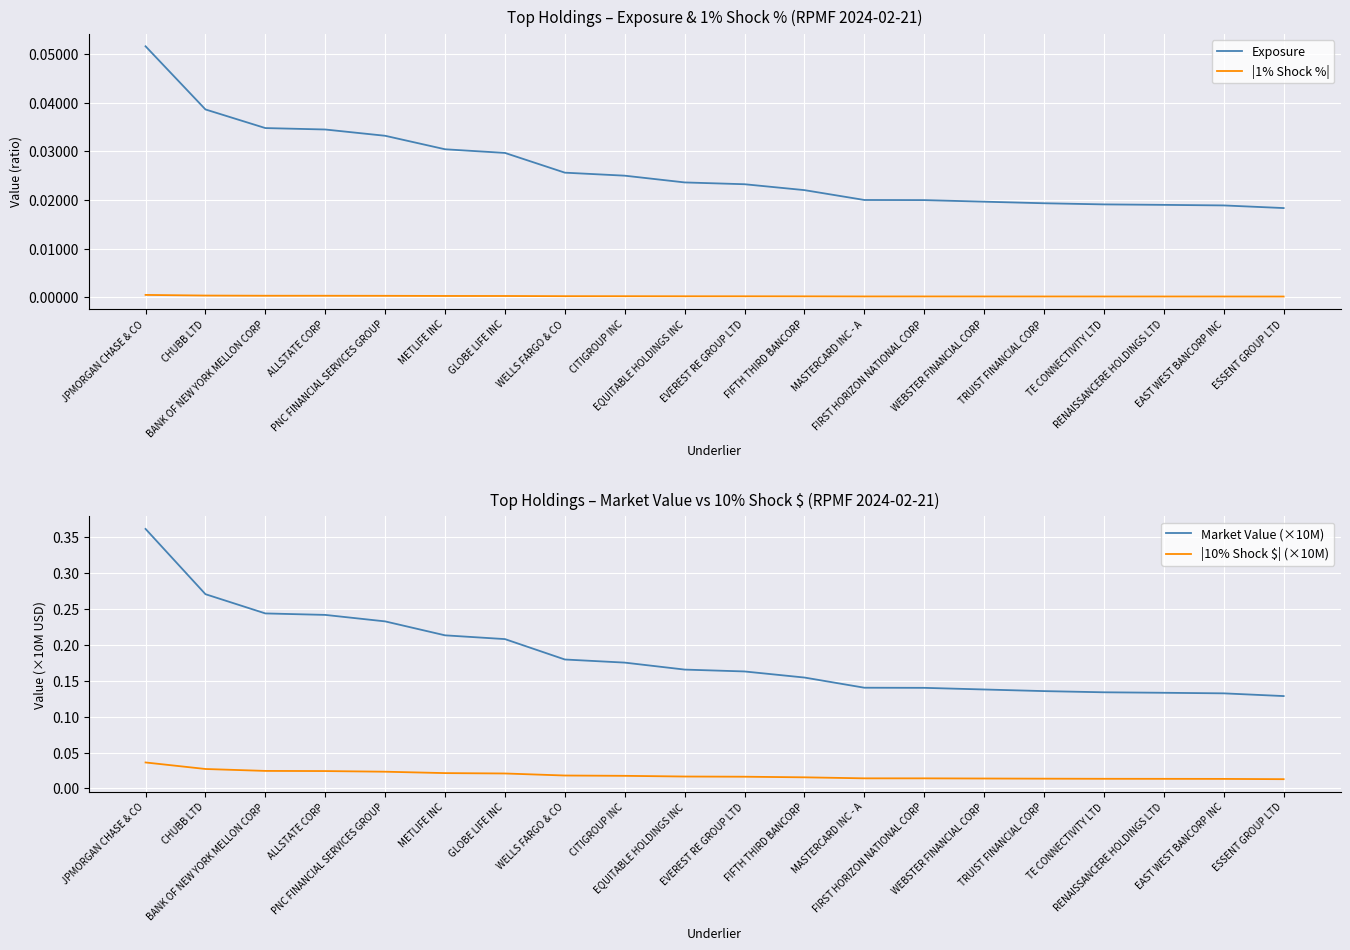

What are all the series names shown in the legend?

Exposure, |1% Shock %|, Market Value (×10M), |10% Shock $| (×10M)